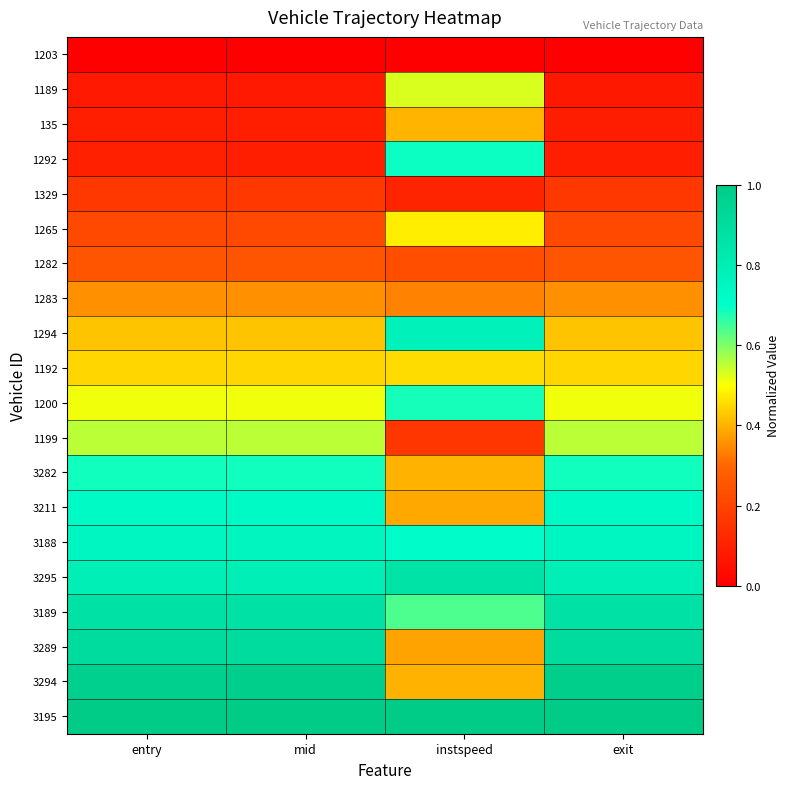

What is the total value across all series at entry?

9.9